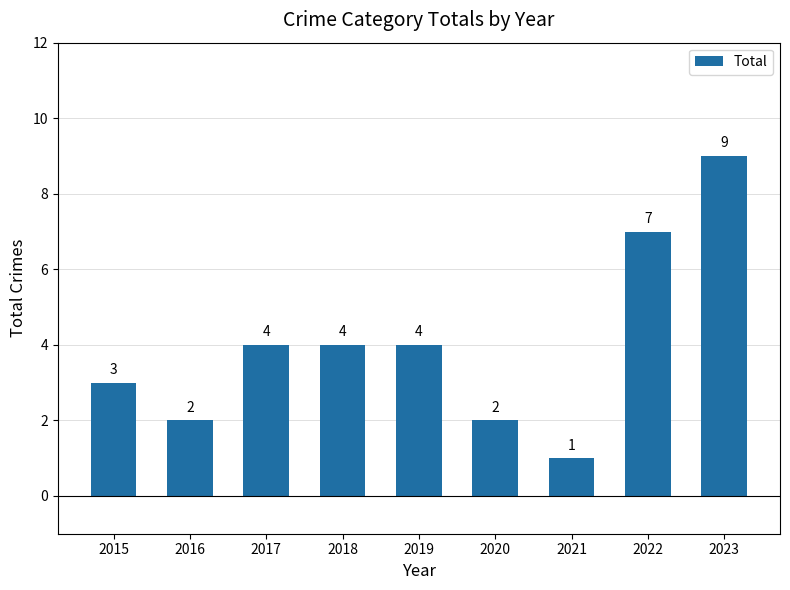

What is the smallest value displayed?

1